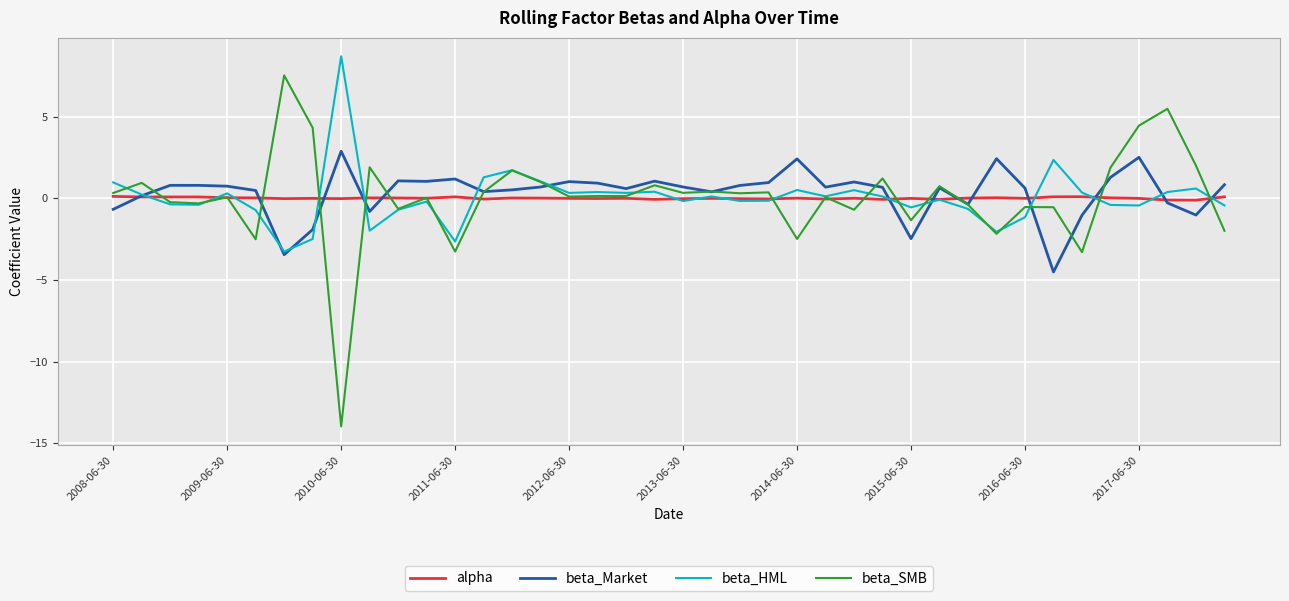

What is the smallest value displayed?

-14.0